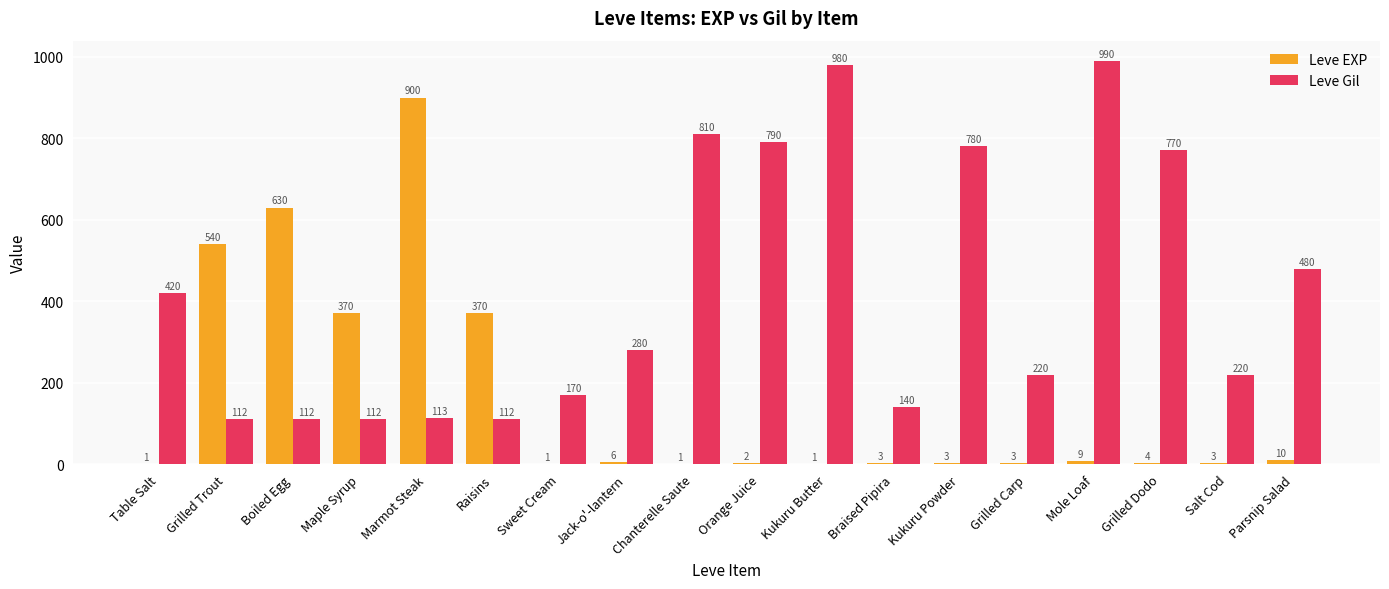

The Leve Gil series shows 112 at Raisins. True or false?

True